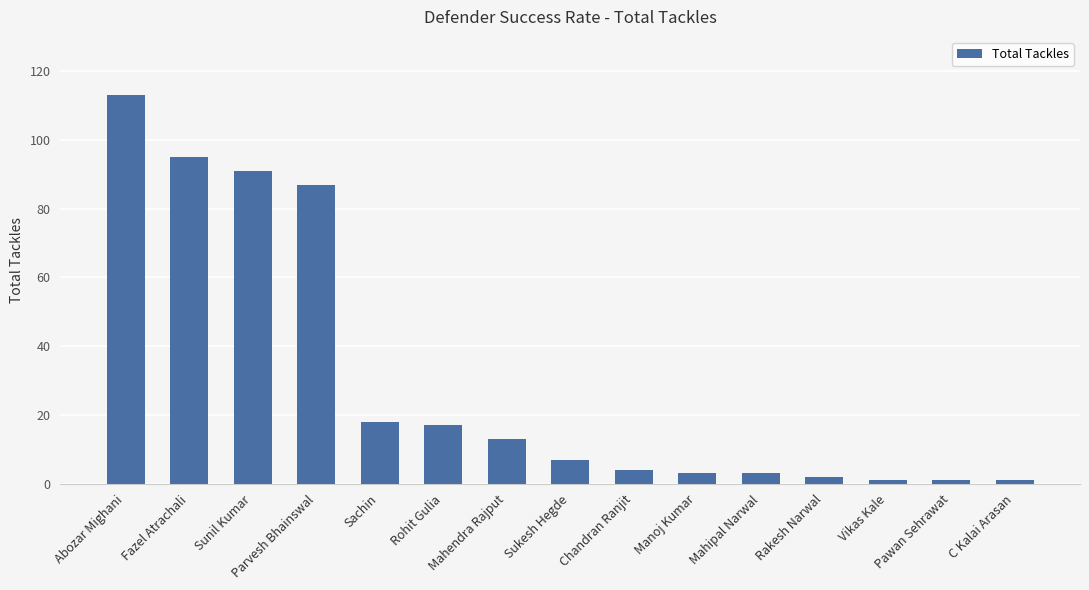

What position from the right is Sunil Kumar?

13